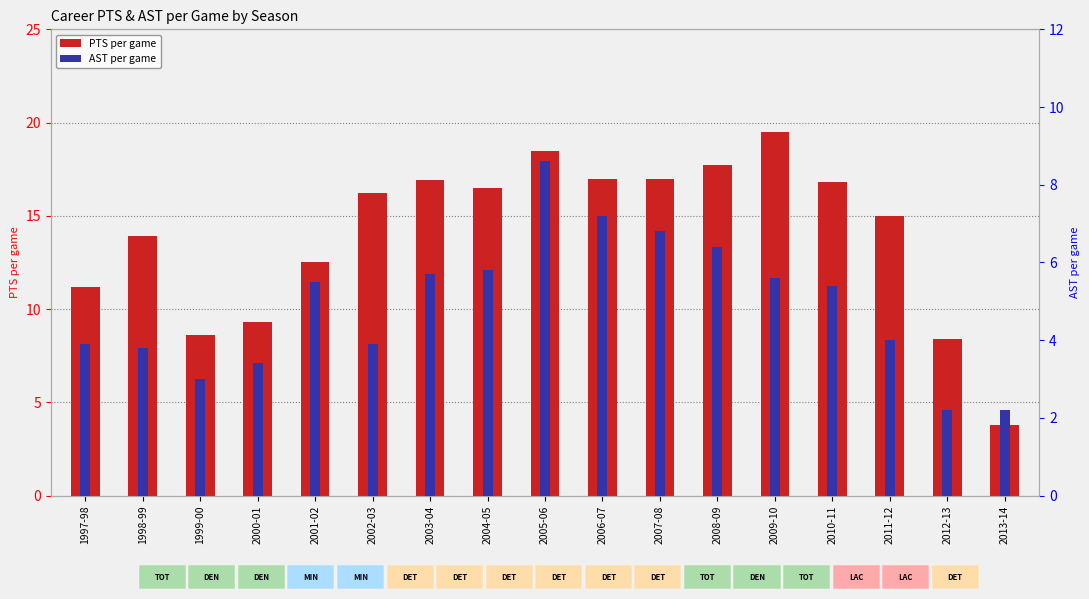

Rank the categories by AST per game value from highest to lowest.

2005-06, 2006-07, 2007-08, 2008-09, 2004-05, 2003-04, 2009-10, 2001-02, 2010-11, 2011-12, 1997-98, 2002-03, 1998-99, 2000-01, 1999-00, 2012-13, 2013-14